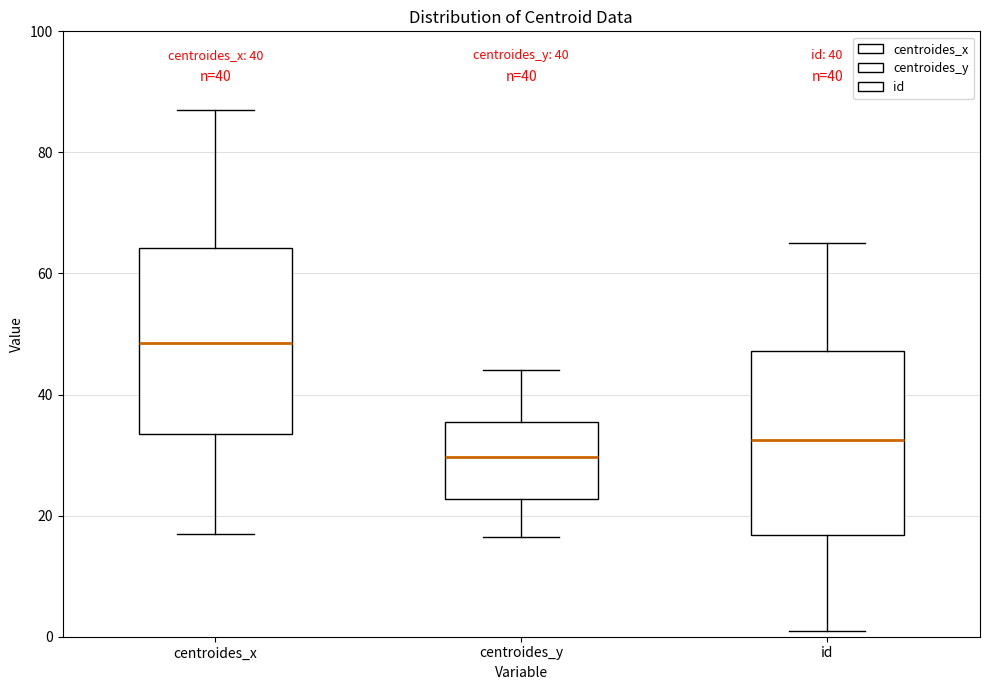

Which box's median line is the lowest?

centroides_y